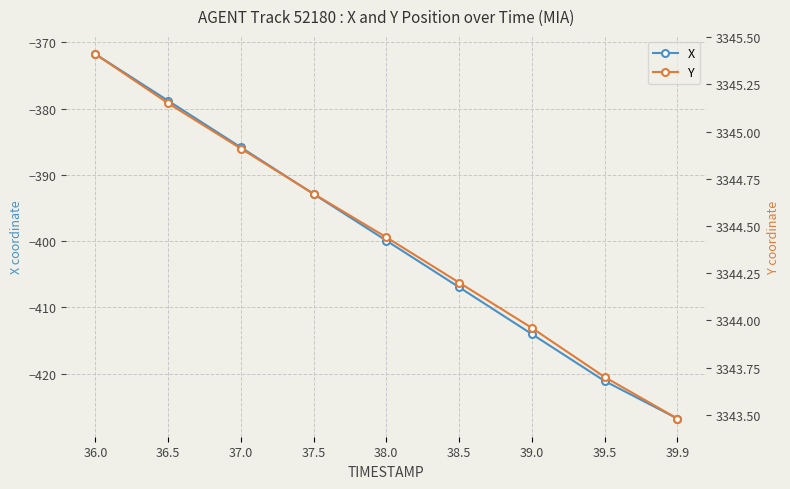

Does the chart display data point markers on the line(s)?

Yes